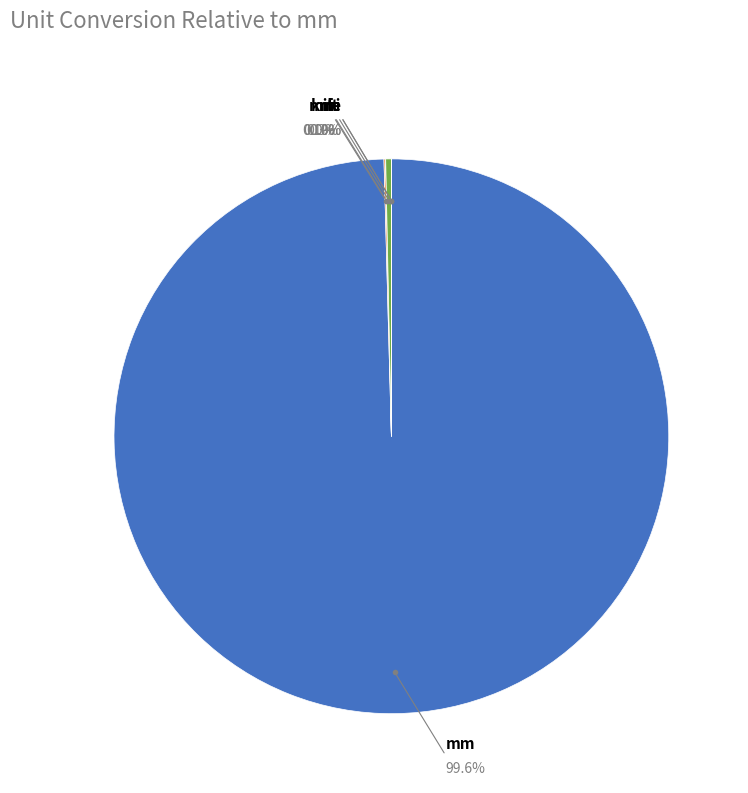

To the nearest percent, what is the difference between the largest and smallest slice percentages?

100%